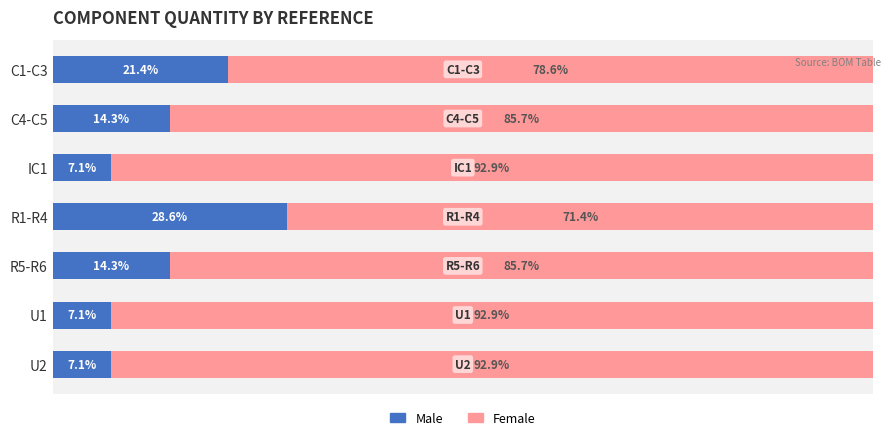

What is the difference between the maximum and minimum values in the Female series?

21.5